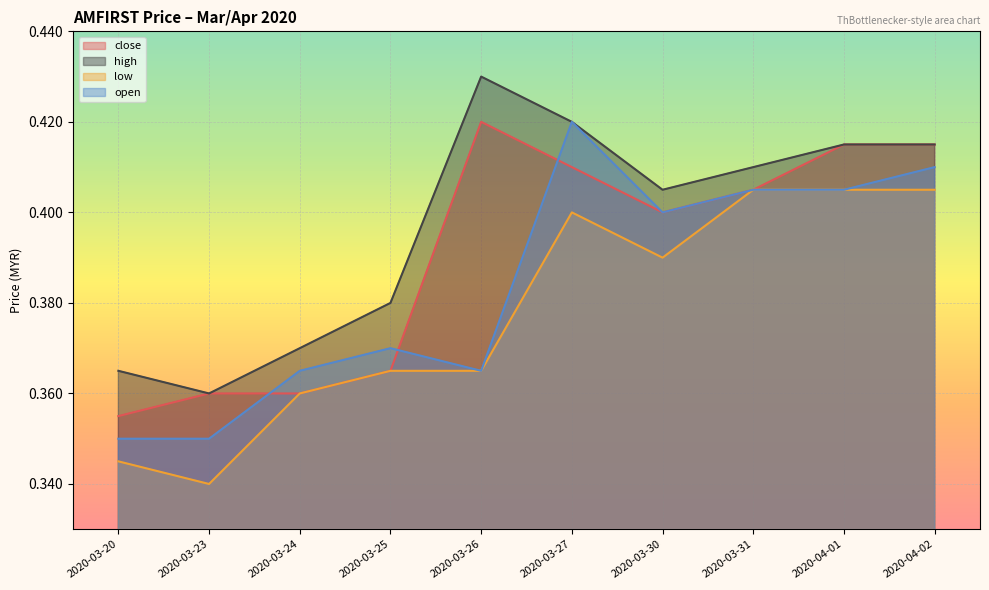

At how many categories does at least one series exceed 0?

10